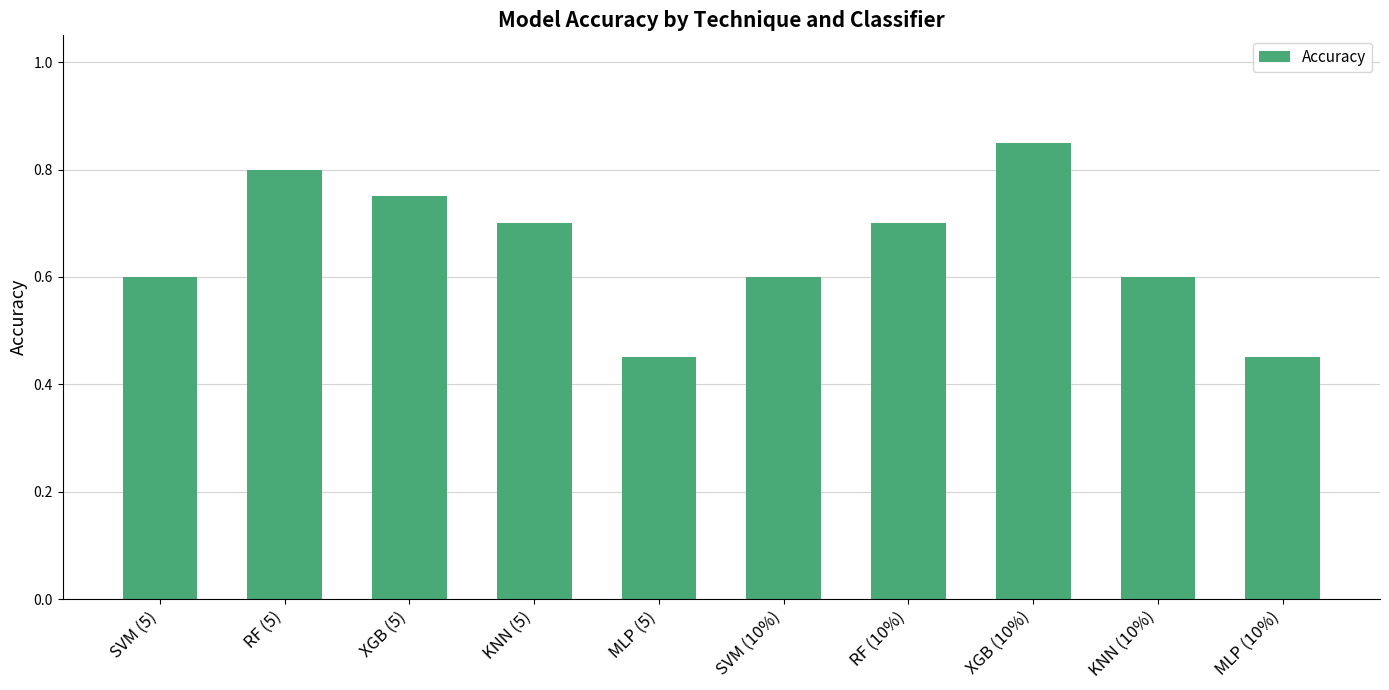

Count the values in the range 0 to 1.

10